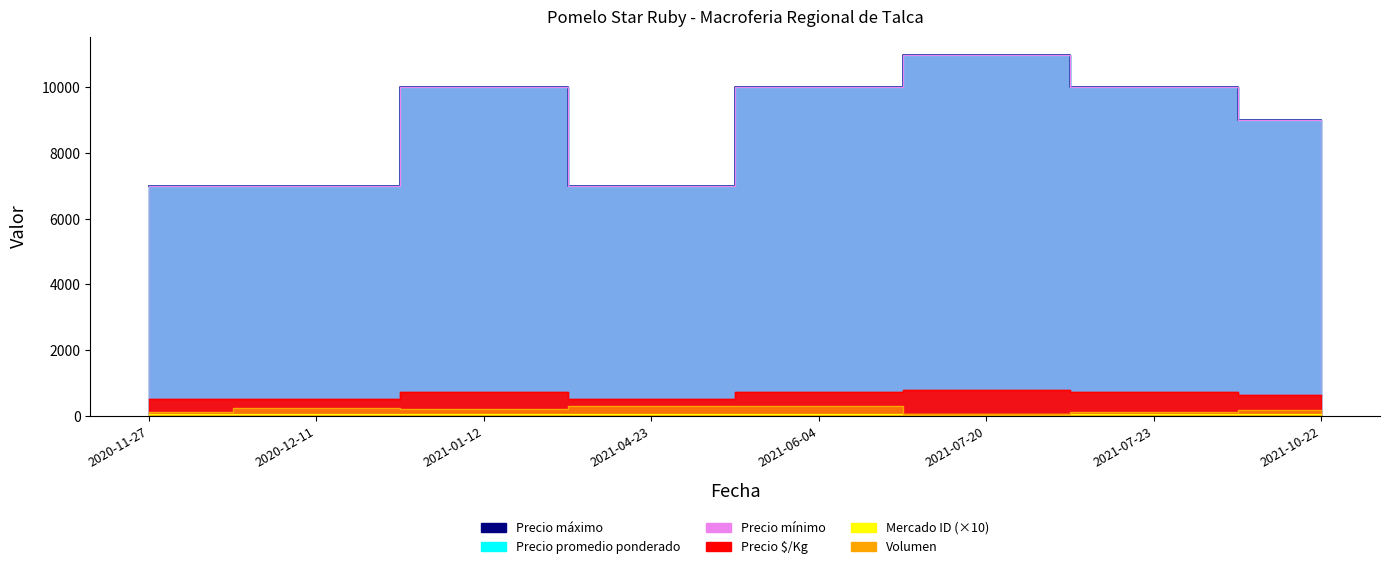

Which series has the largest range (max minus min)?

Precio promedio ponderado